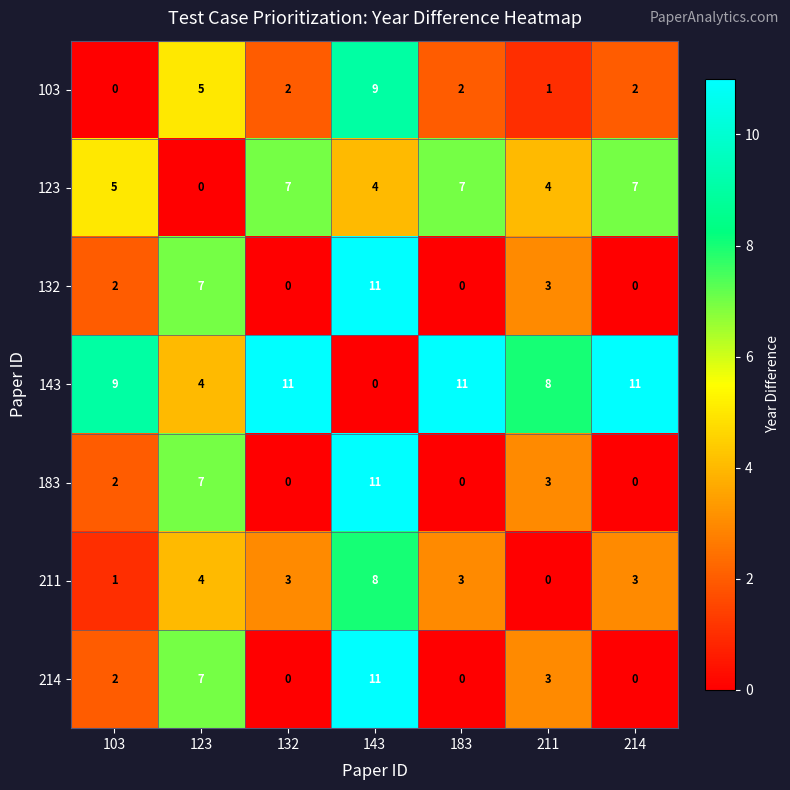

What is the difference between the maximum and minimum values in the 211 series?

8